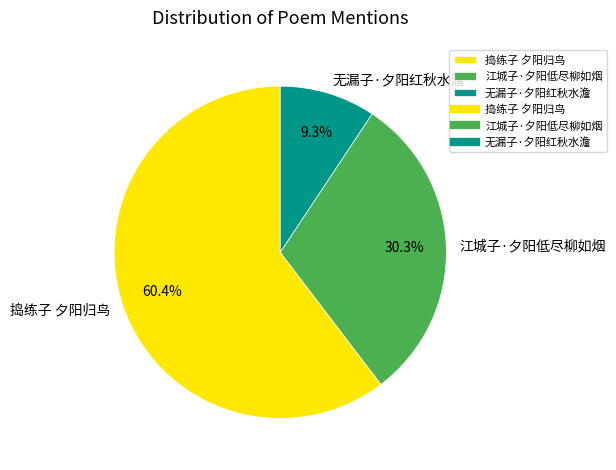

To the nearest percent, what percentage of the pie is 江城子·夕阳低尽柳如烟?

30%